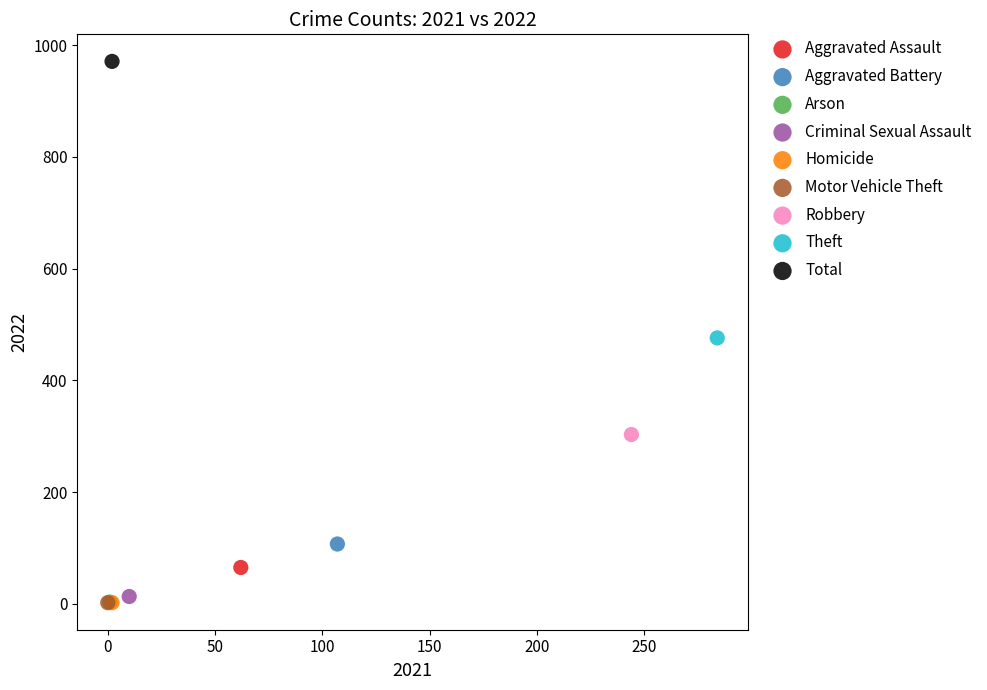

What are all the series names shown in the legend?

Aggravated Assault, Aggravated Battery, Arson, Criminal Sexual Assault, Homicide, Motor Vehicle Theft, Robbery, Theft, Total